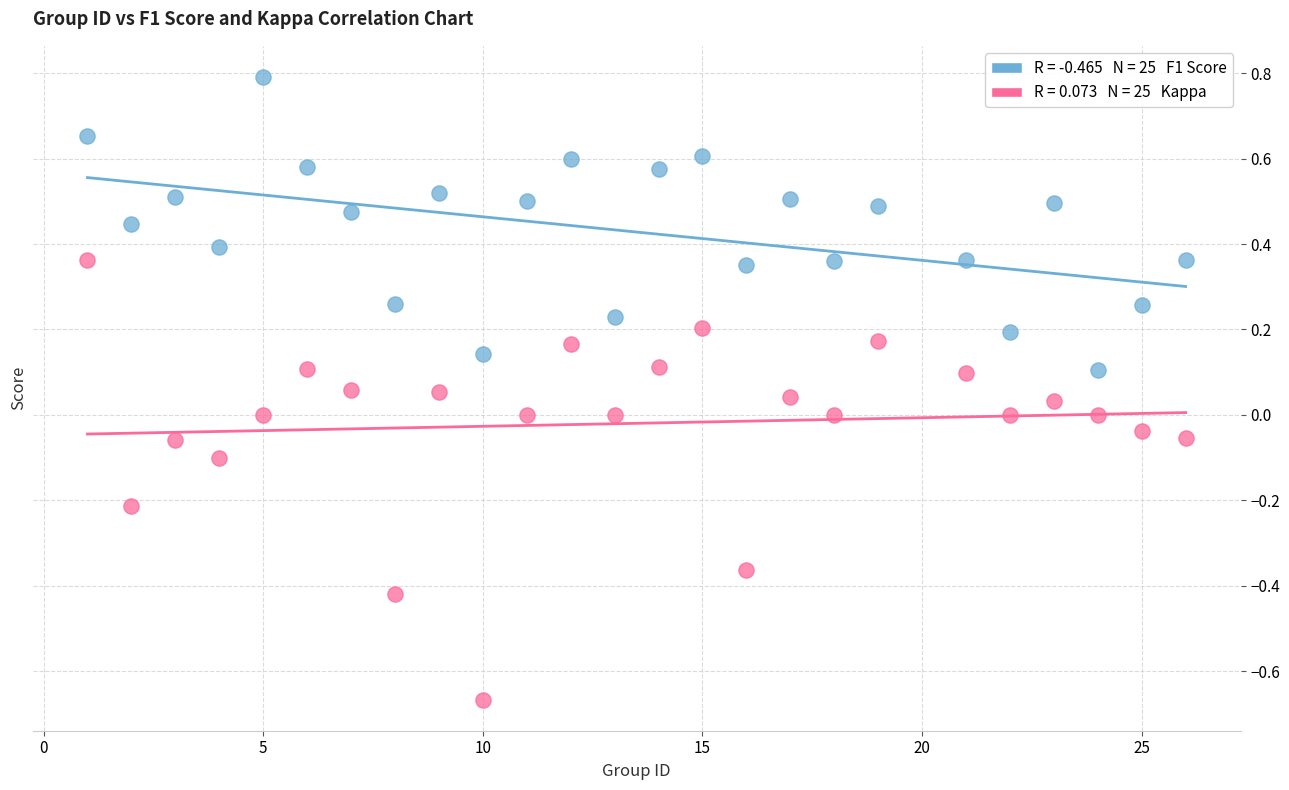

Across all data points, what is the range of X values (max minus min)?

25.0